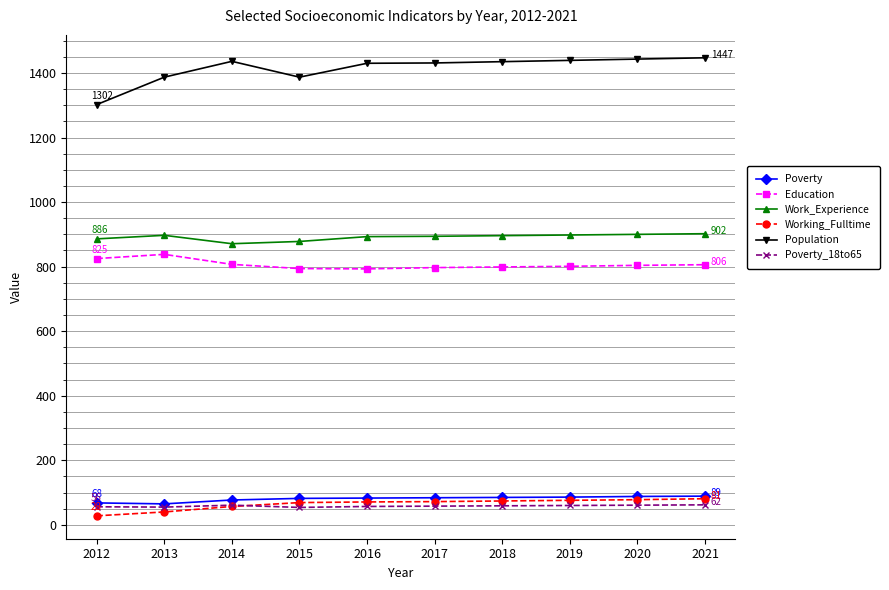

True or false: Education and Population cross at least once.

False